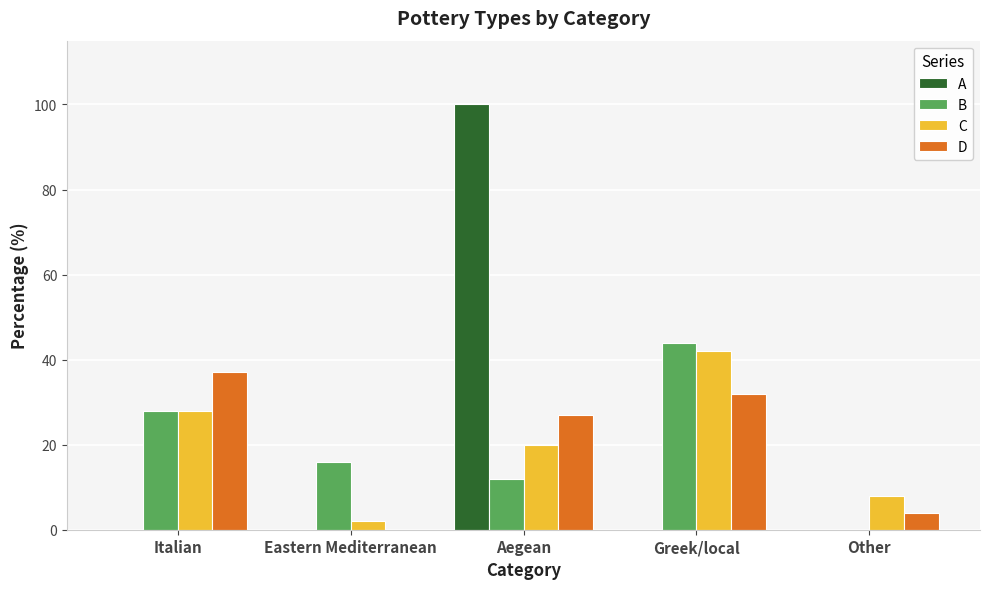

Is the value of B at Greek/local greater than the value of D at Eastern Mediterranean?

Yes